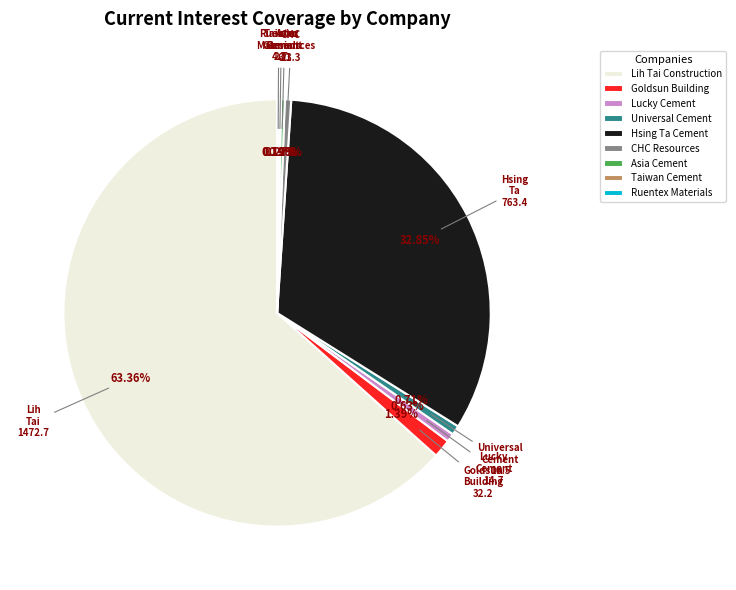

Combined, what portion of the pie is Universal Cement and CHC Resources?

1.2%